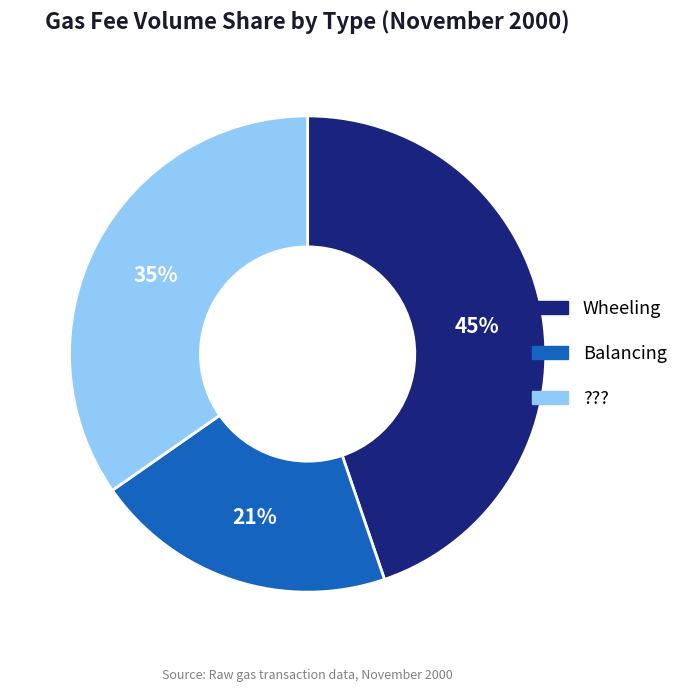

Does ??? represent more than half of the total?

No